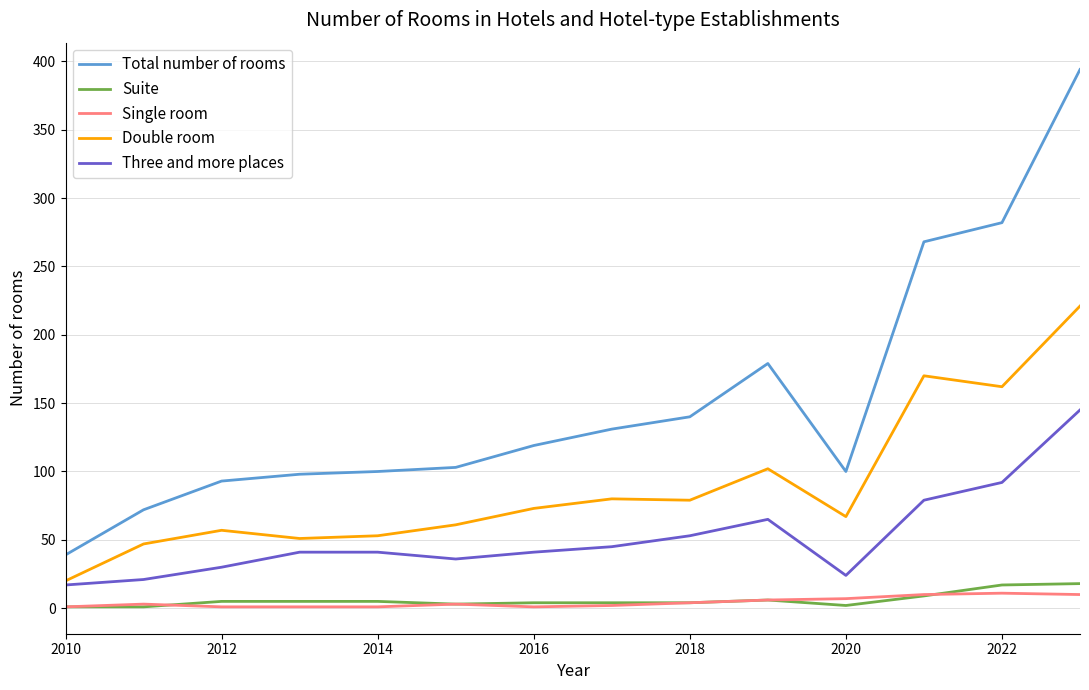

What is the highest value of the Suite series?

18